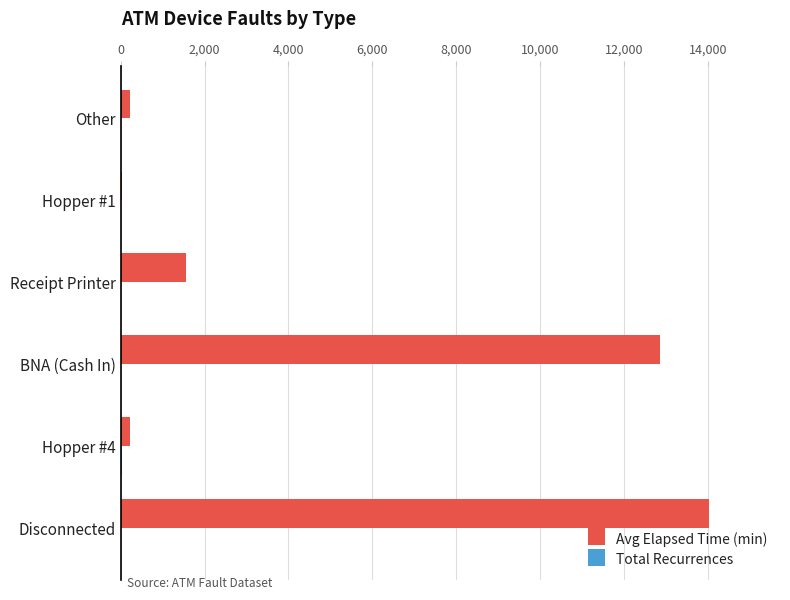

At which category does the chart reach its peak across all series?

Disconnected